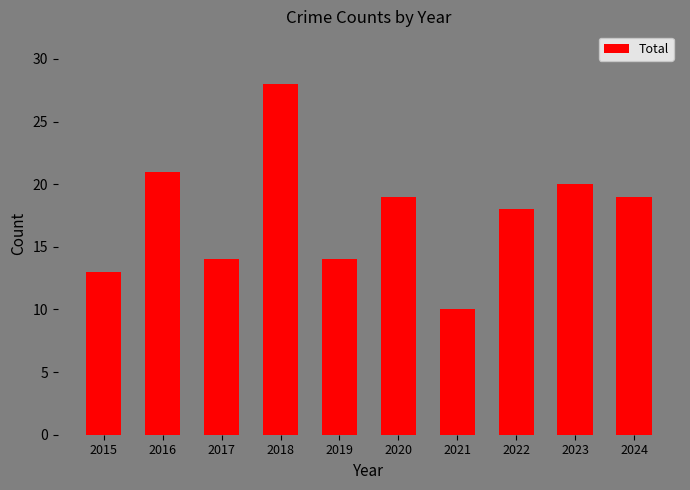

What is the greatest value displayed?

28